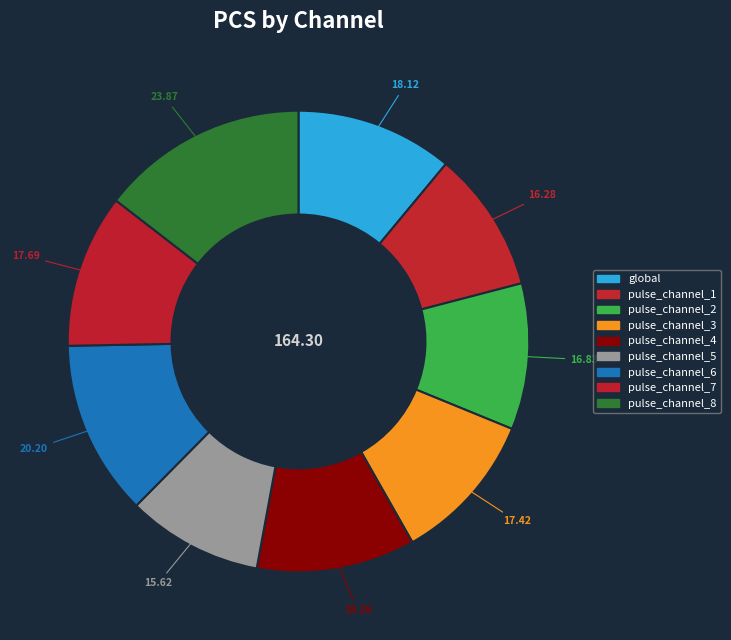

Which slice is the smallest?

pulse_channel_5